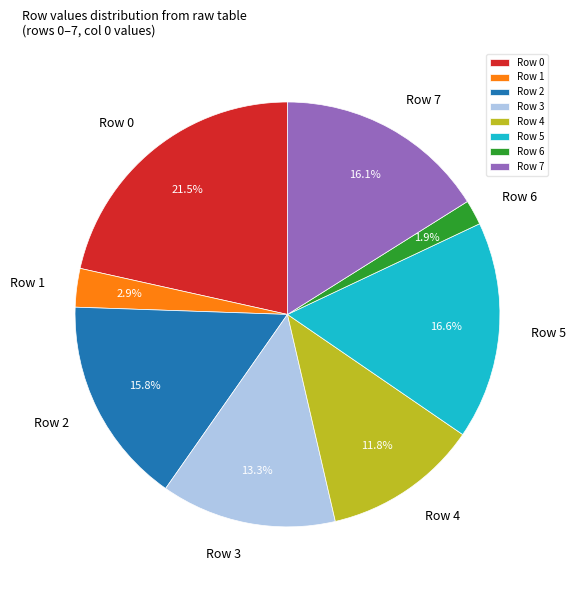

What percentage do Row 0 and Row 6 together represent?

23.4%